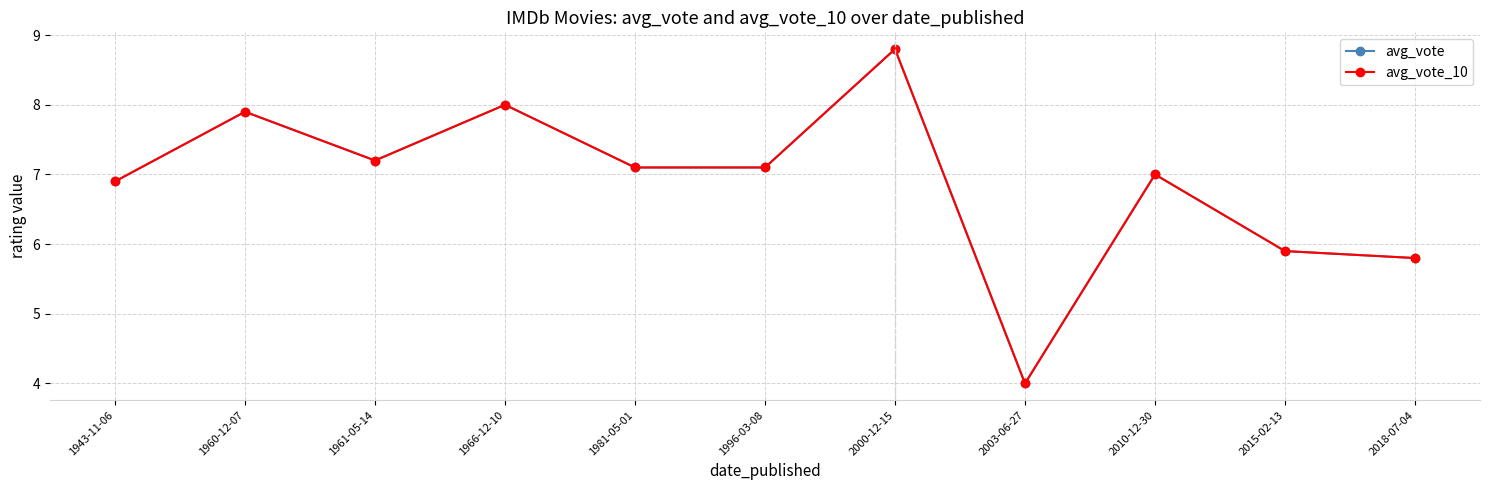

Is this an area chart (filled region under the line)?

No